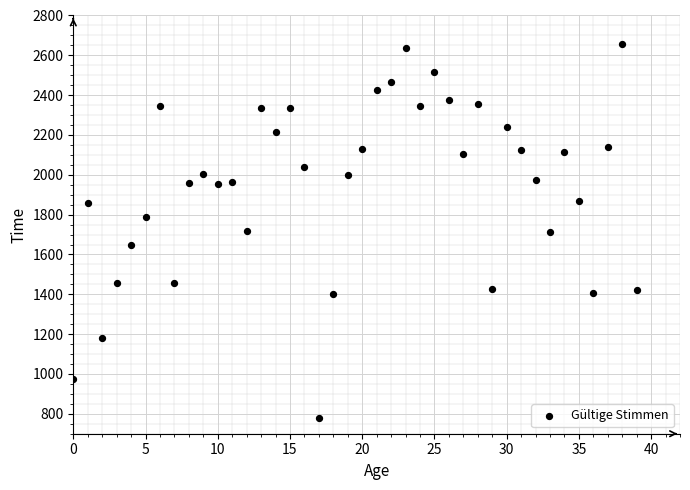

What is the range of Y values (max minus min)?

1880